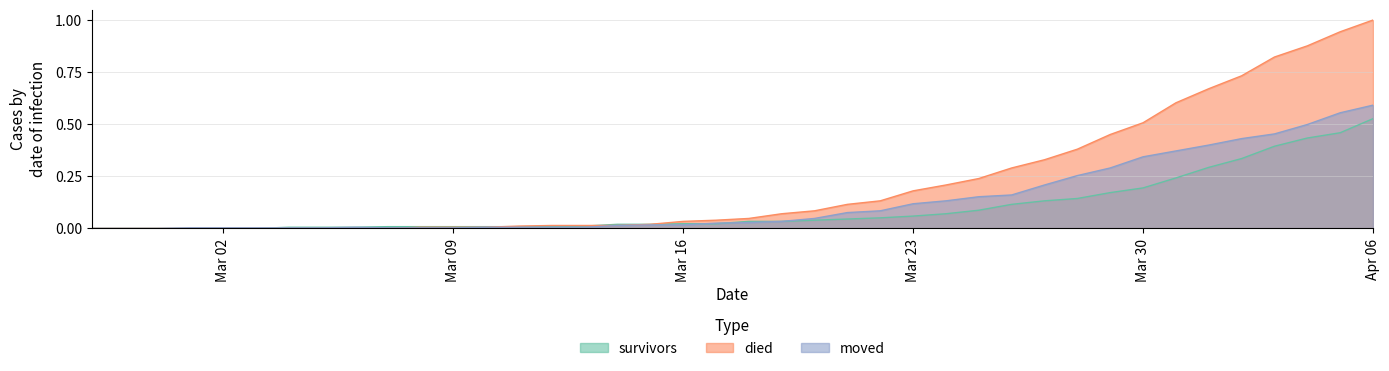

How many data points does each series have?

40